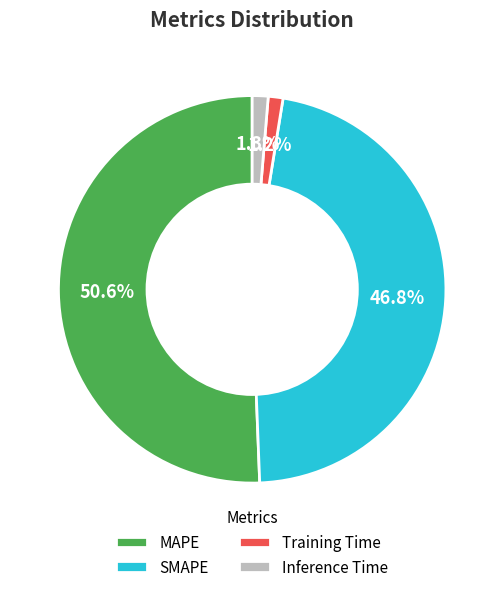

To the nearest percent, what is the combined percentage of MAPE and SMAPE?

97%